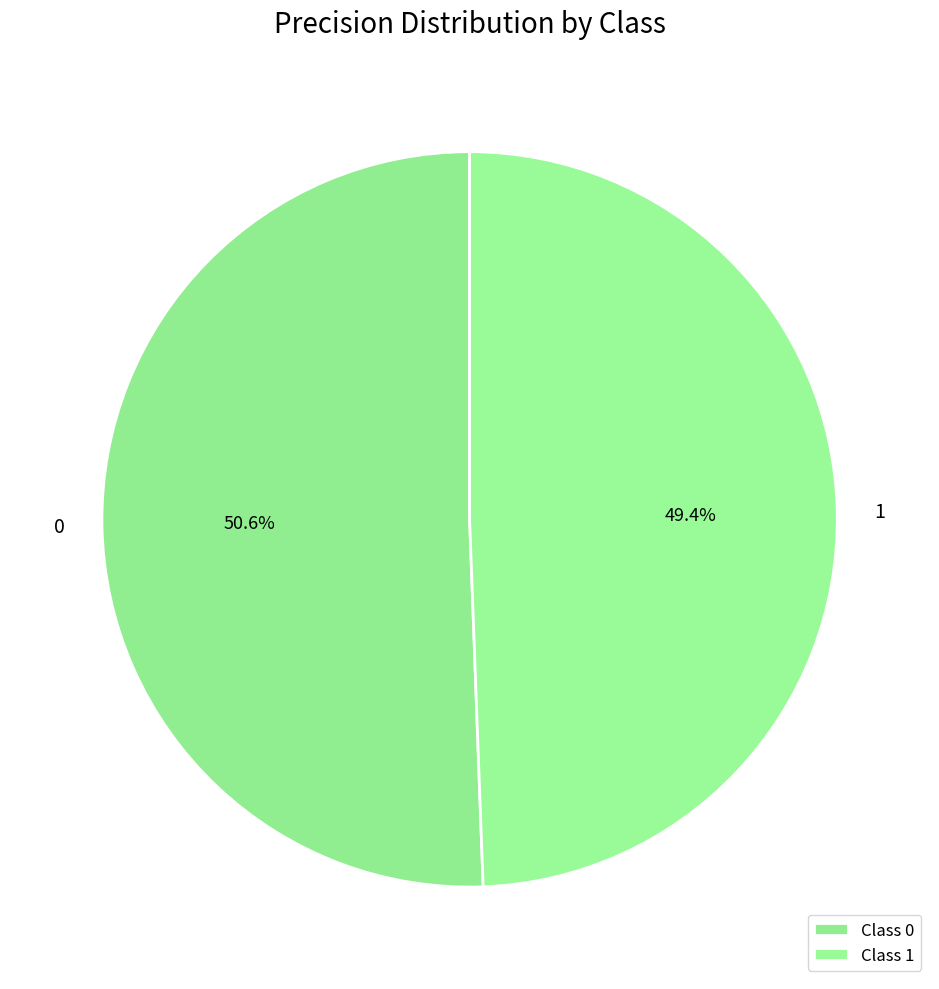

Count the number of slices in the pie.

2